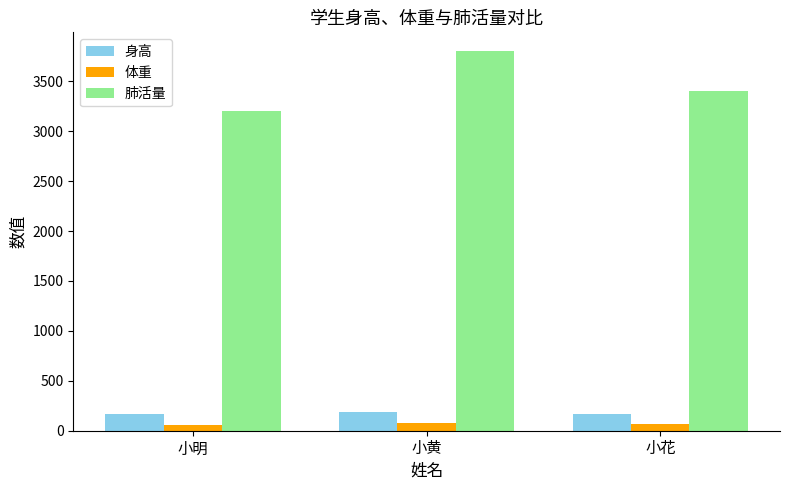

What is the greatest value displayed?

3800